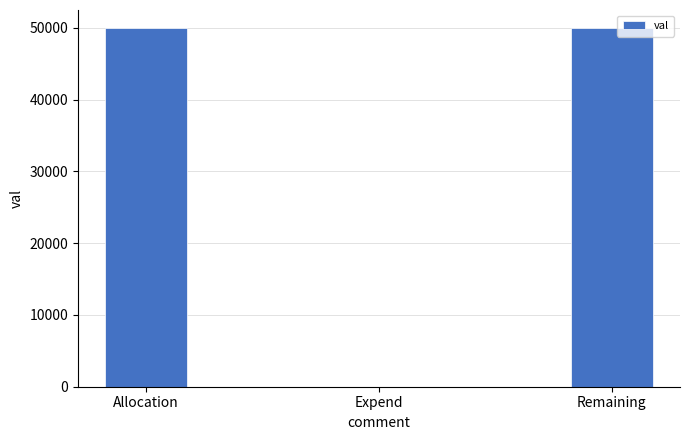

How many values are between 0 and 50000?

3